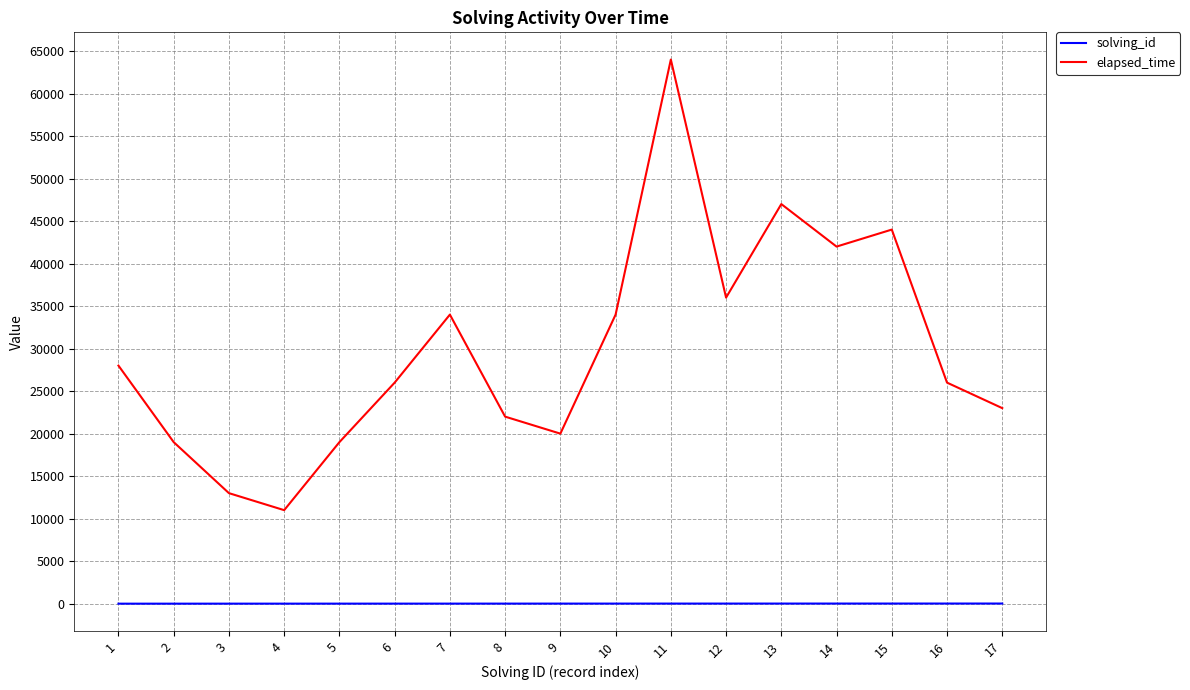

What is the average value of the elapsed_time series?

29882